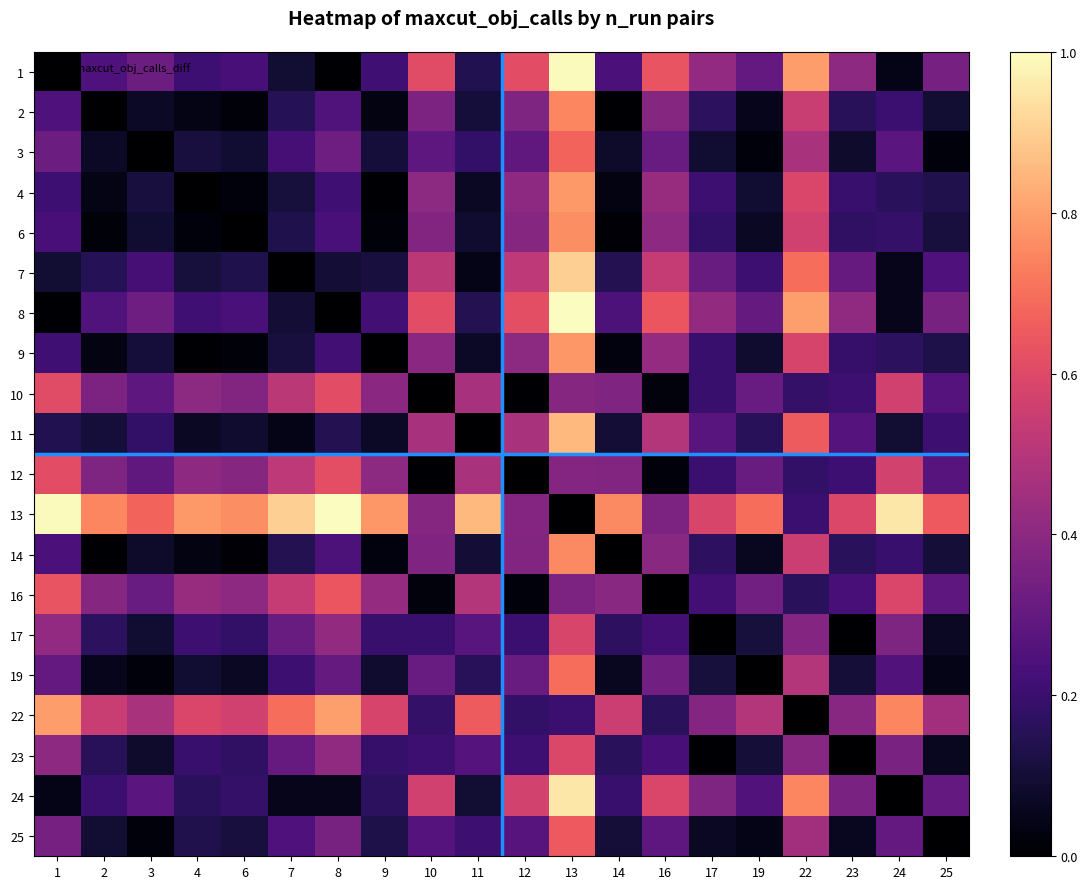

Between 11 and 24, which is larger?

11